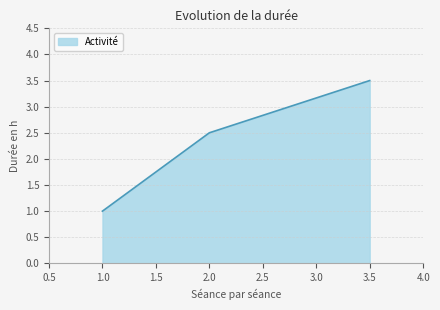

What is the greatest value displayed?

3.5